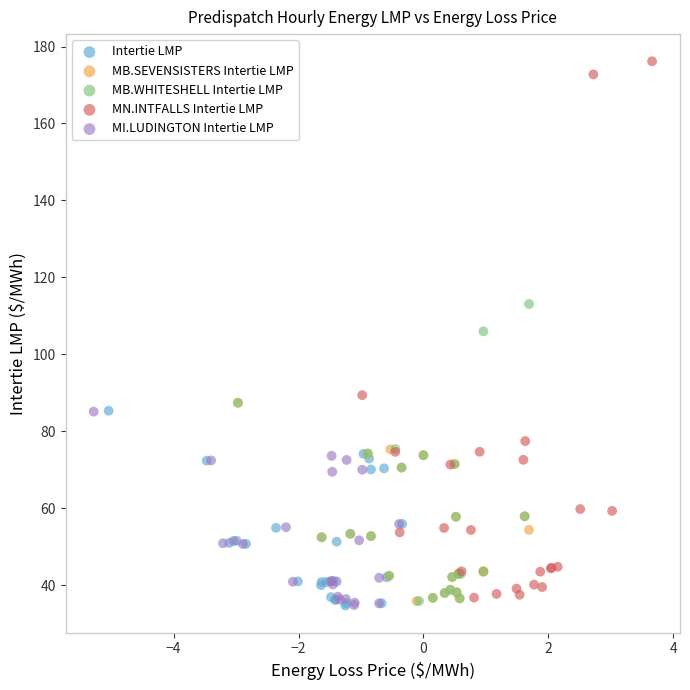

Which series reaches the maximum Y coordinate?

MN.INTFALLS Intertie LMP